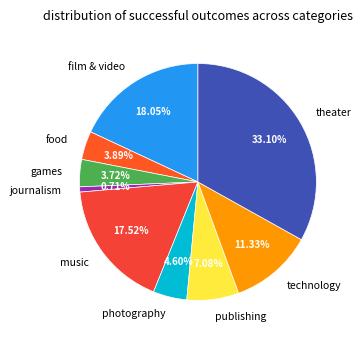

Is journalism the majority of the pie?

No